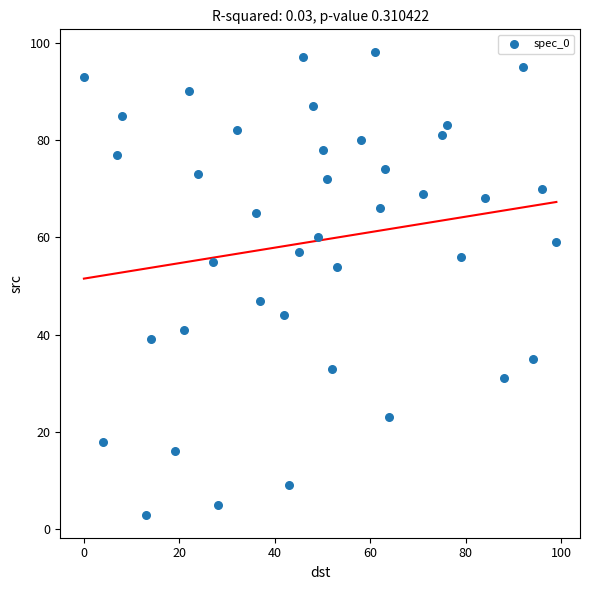

What is the range of X values (max minus min)?

99